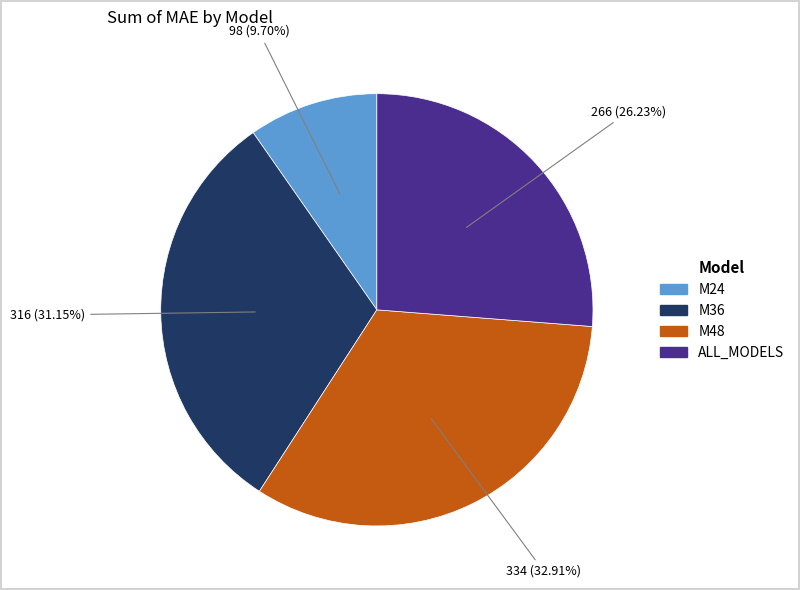

To the nearest percent, what portion does M24 represent?

10%